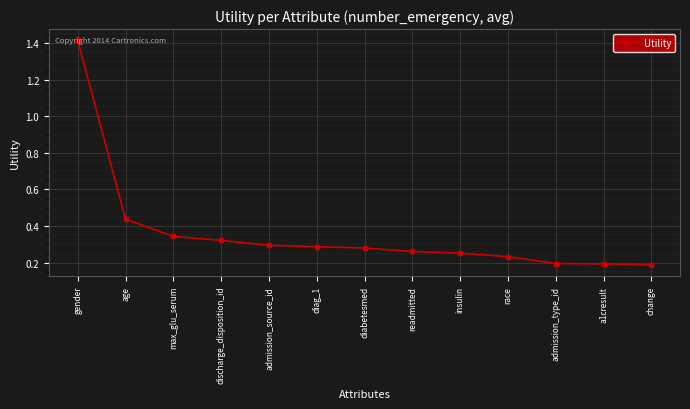

What is the change in value from diag_1 to a1cresult?

-0.1